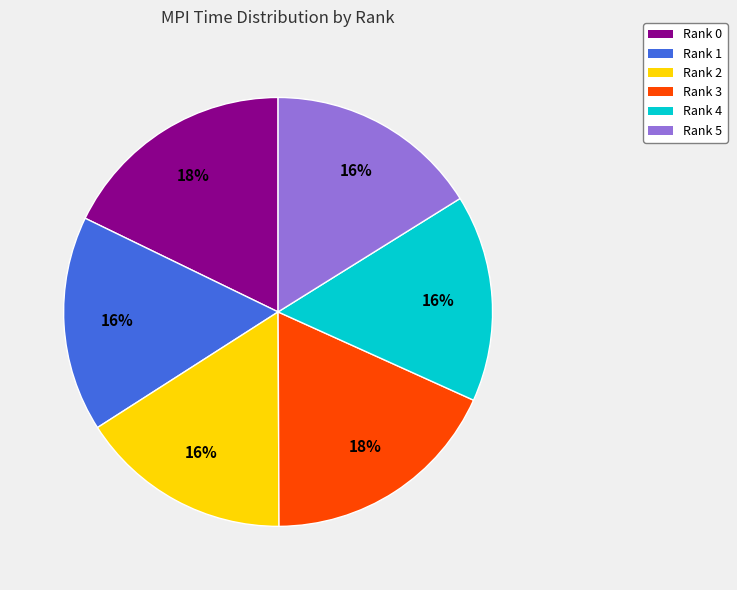

Is there a majority slice in this chart?

No